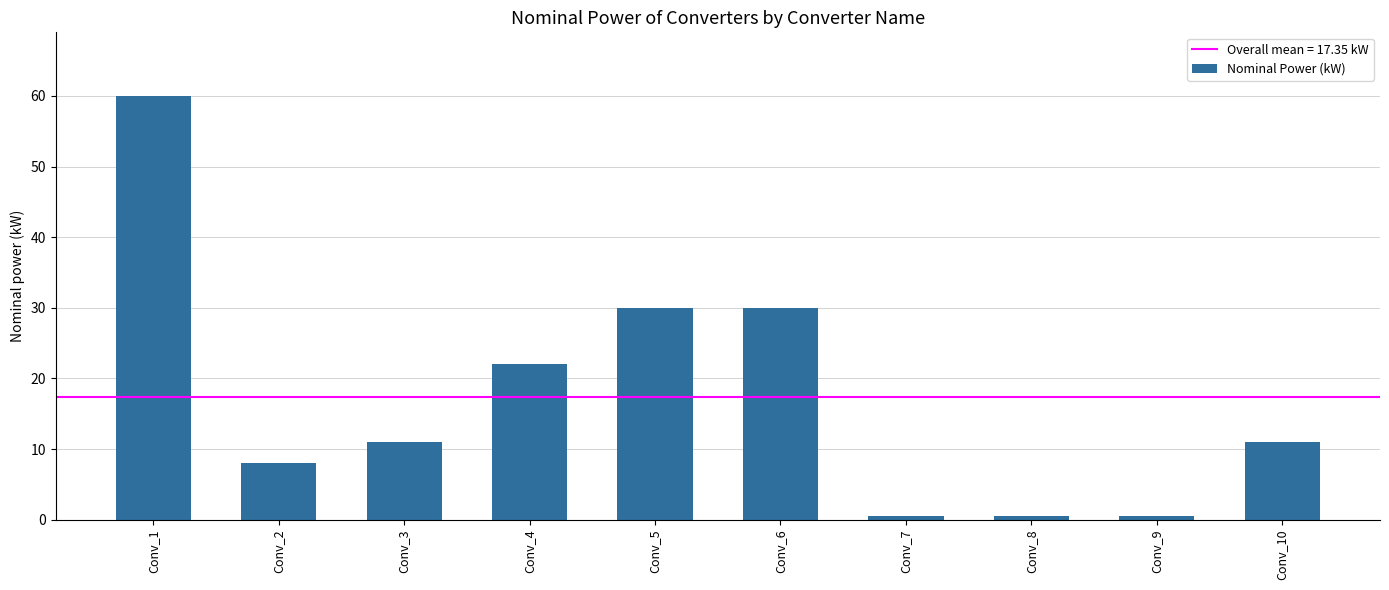

Read the value at Conv_3.

11.0